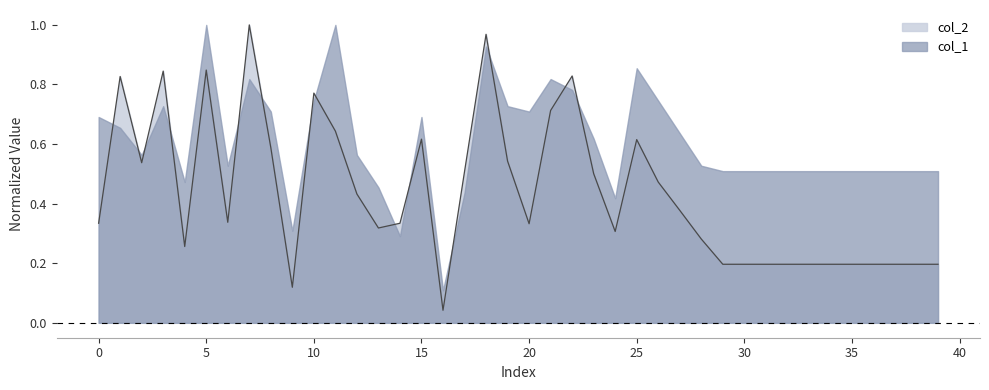

What is the greatest value displayed?

1.0